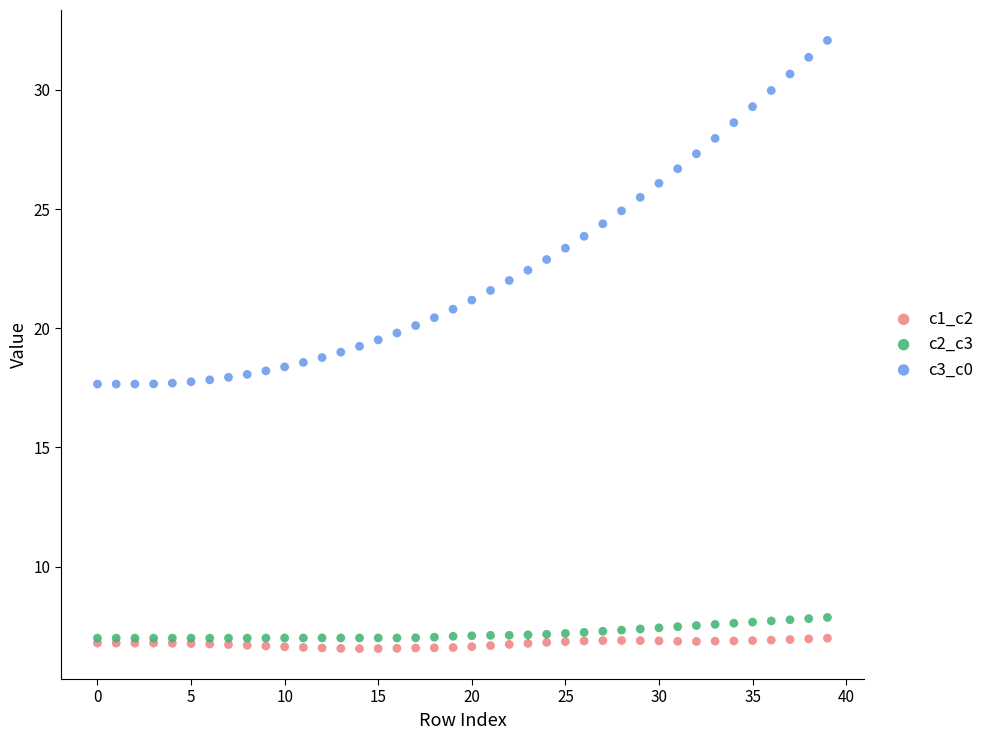

Which series reaches the minimum Y coordinate?

c1_c2